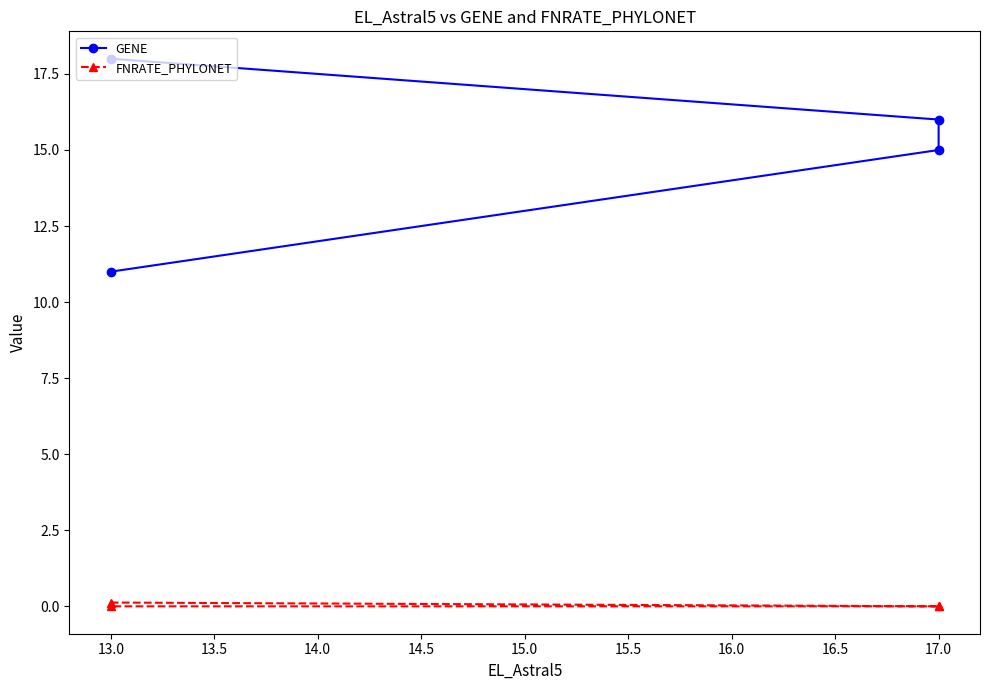

At 13.0, list the series in order from largest to smallest.

GENE, FNRATE_PHYLONET